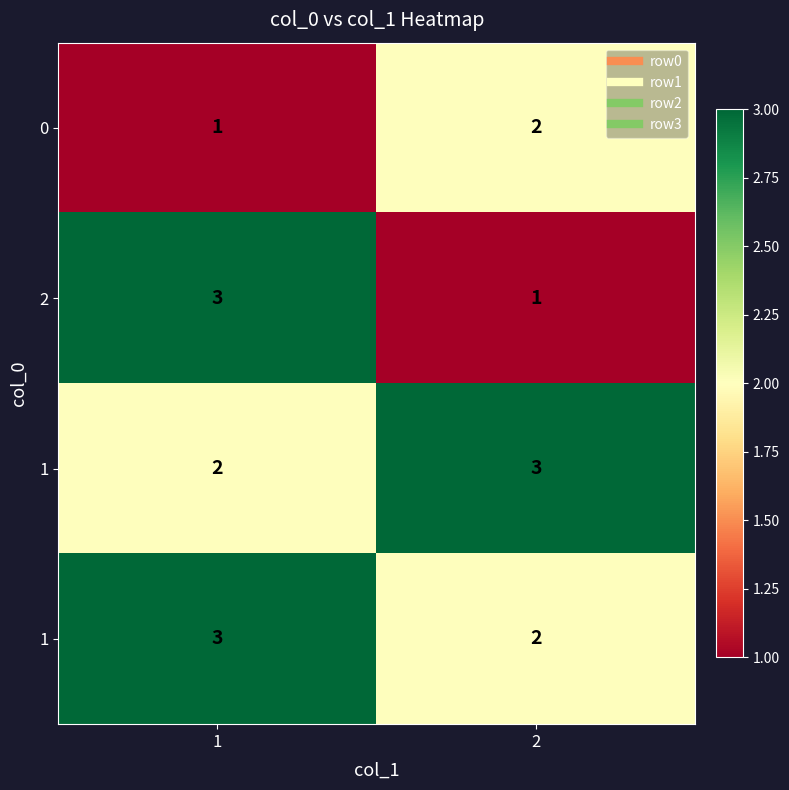

Count the number of categories in the chart.

2